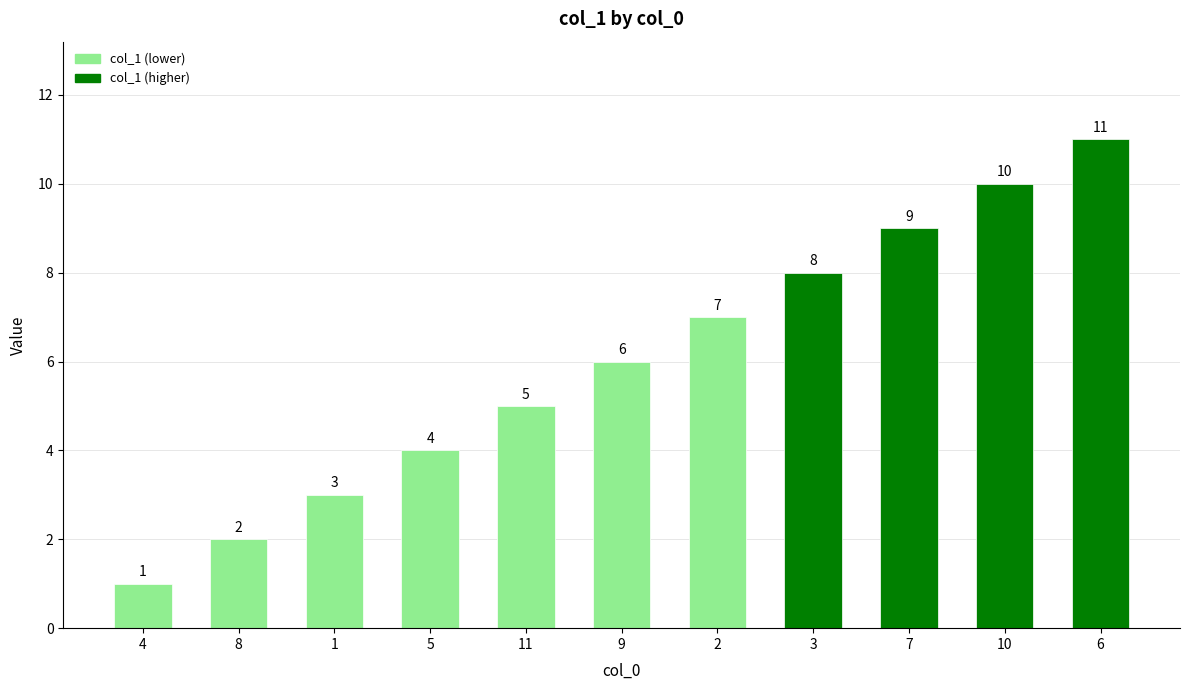

What is the change in value from 4 to 3?

+7